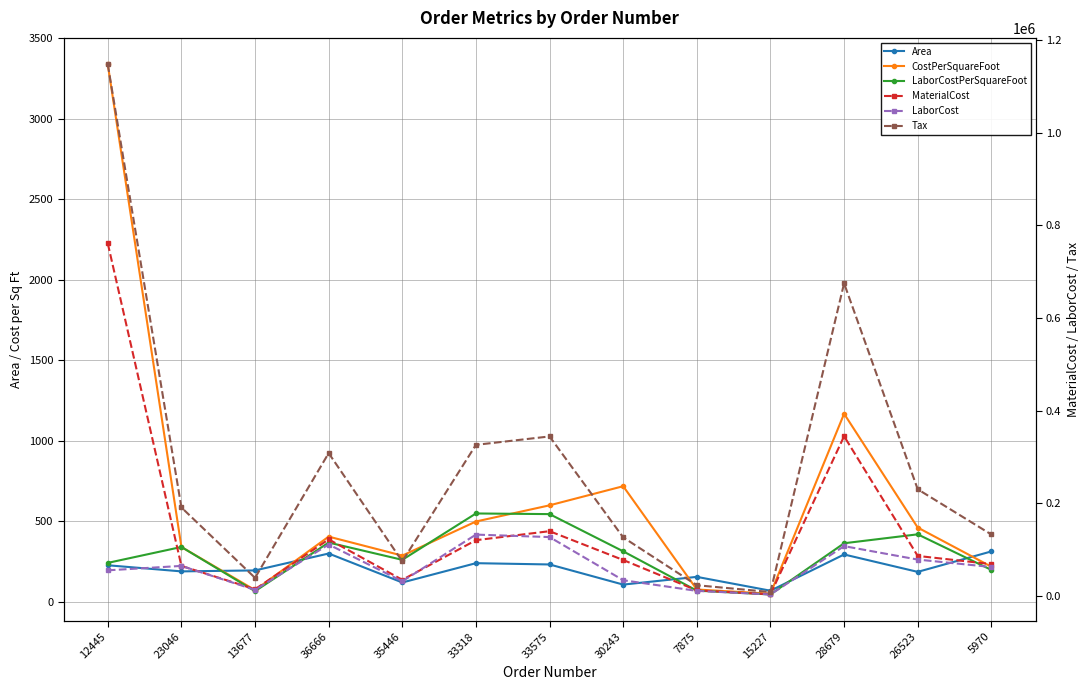

Is the value of Tax at 26523 greater than the value of MaterialCost at 30243?

Yes